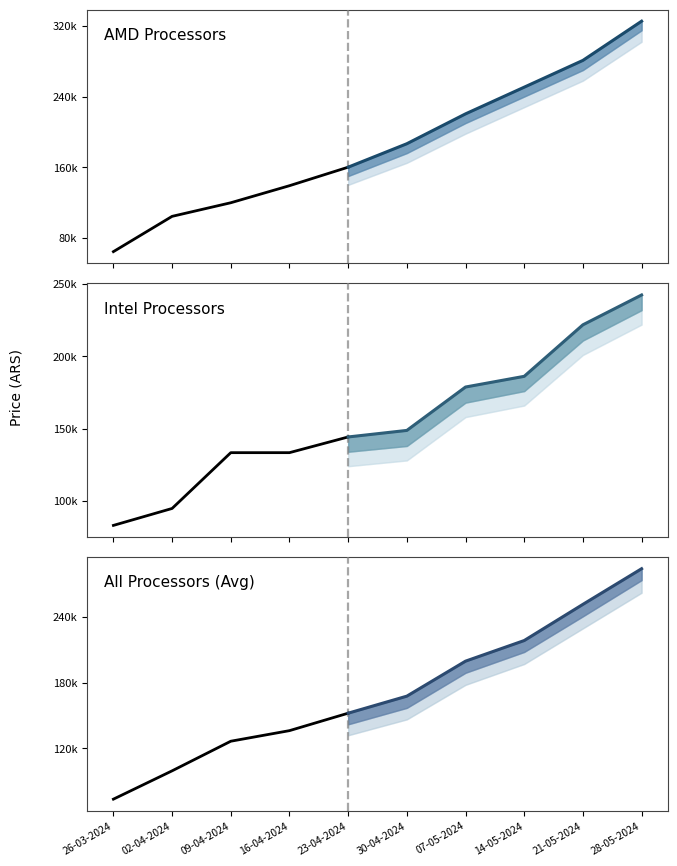

How many times do AMD and Intel cross each other?

3